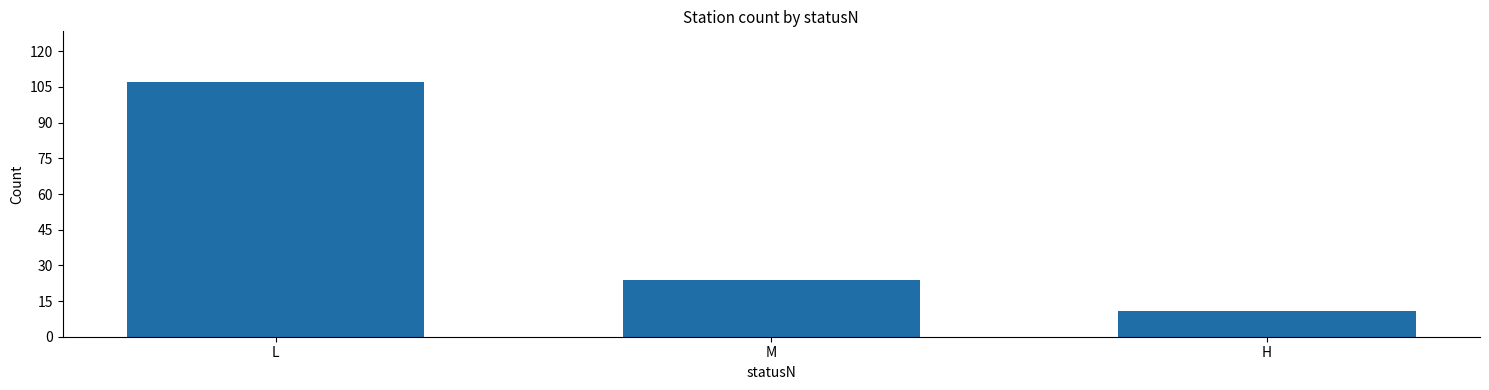

Which category has the lowest value across all series?

H